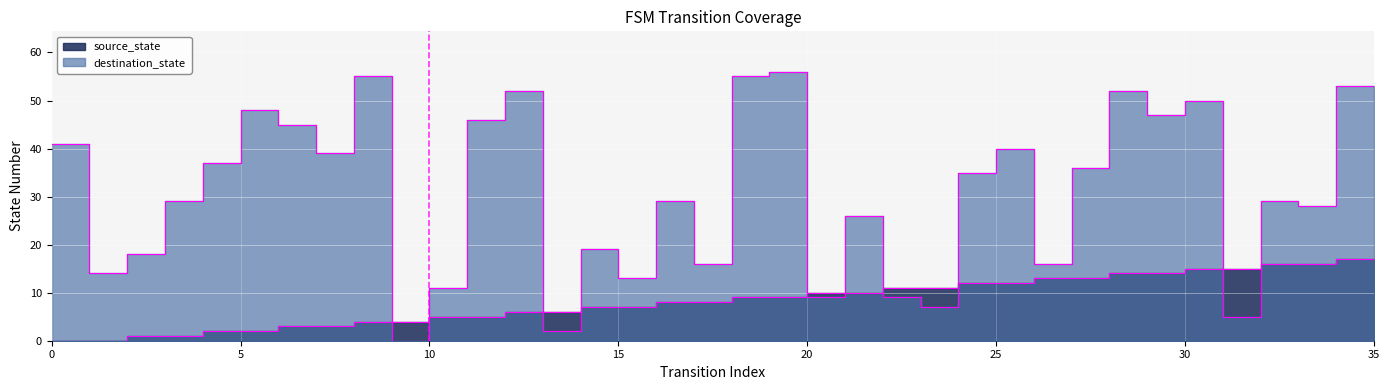

Is the value of destination_state at 1 greater than the value of source_state at 6?

Yes